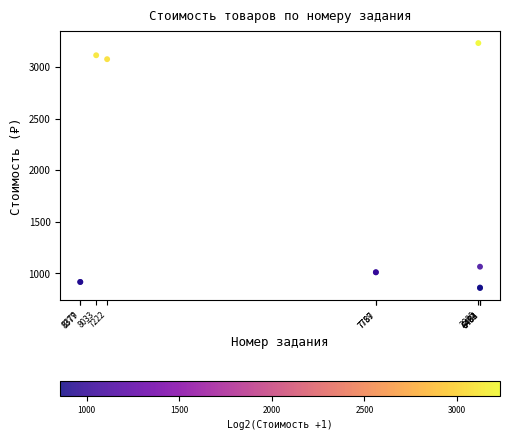

What Y value in the scatter plot is closest to 2044?

1064